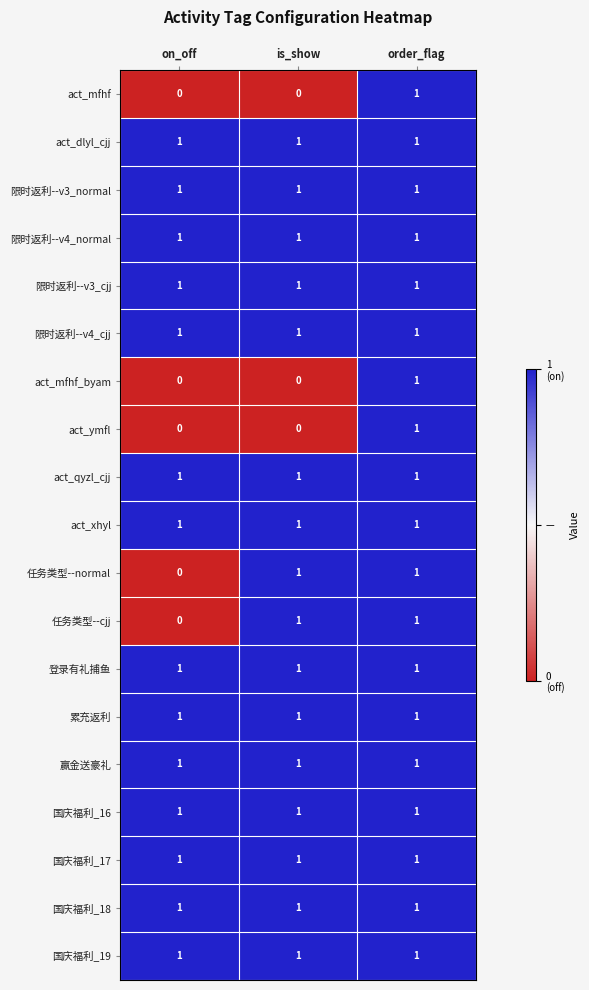

What is the smallest value displayed?

0